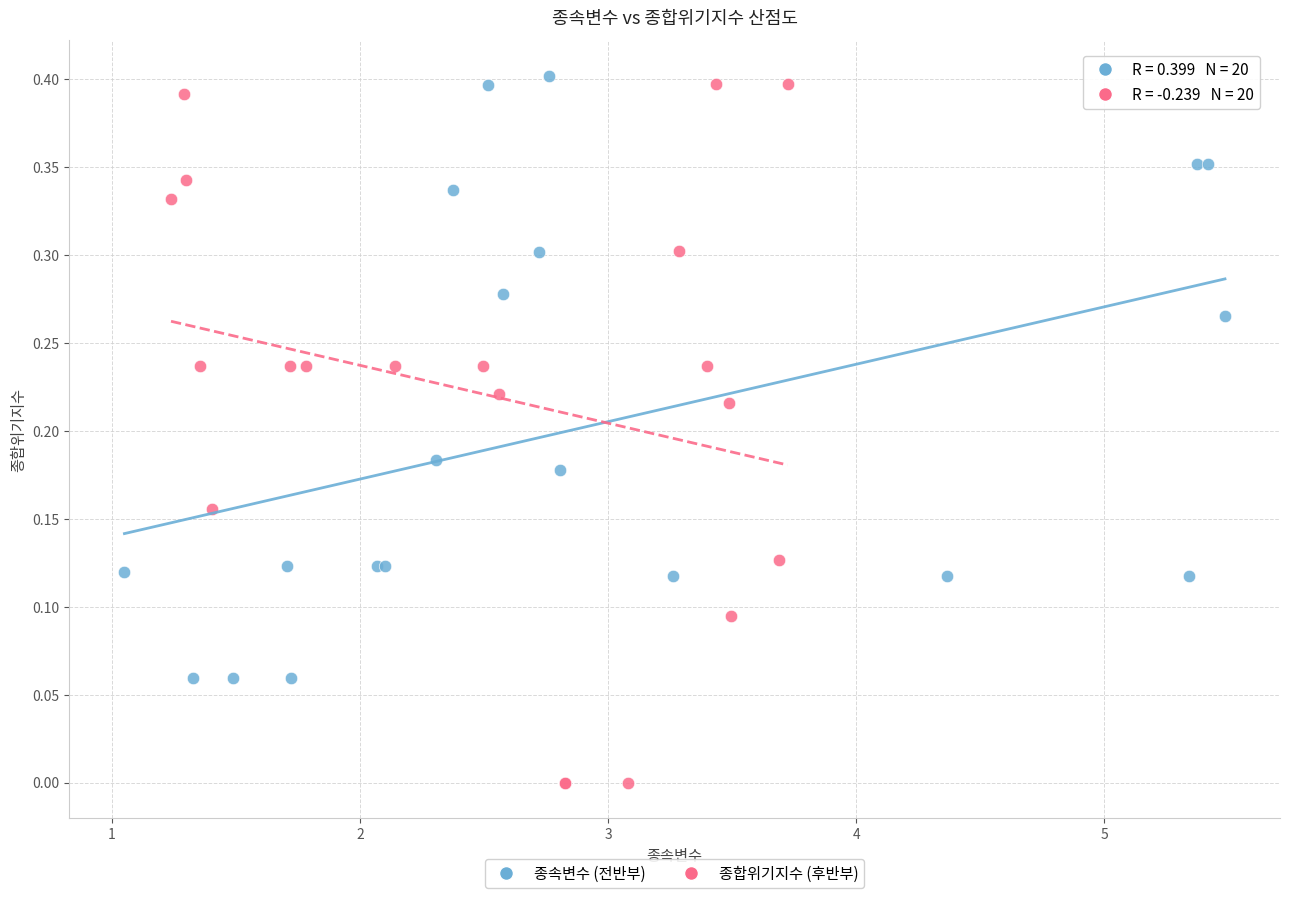

Which series has the largest Y range (max minus min)?

종합위기지수 (후반부)